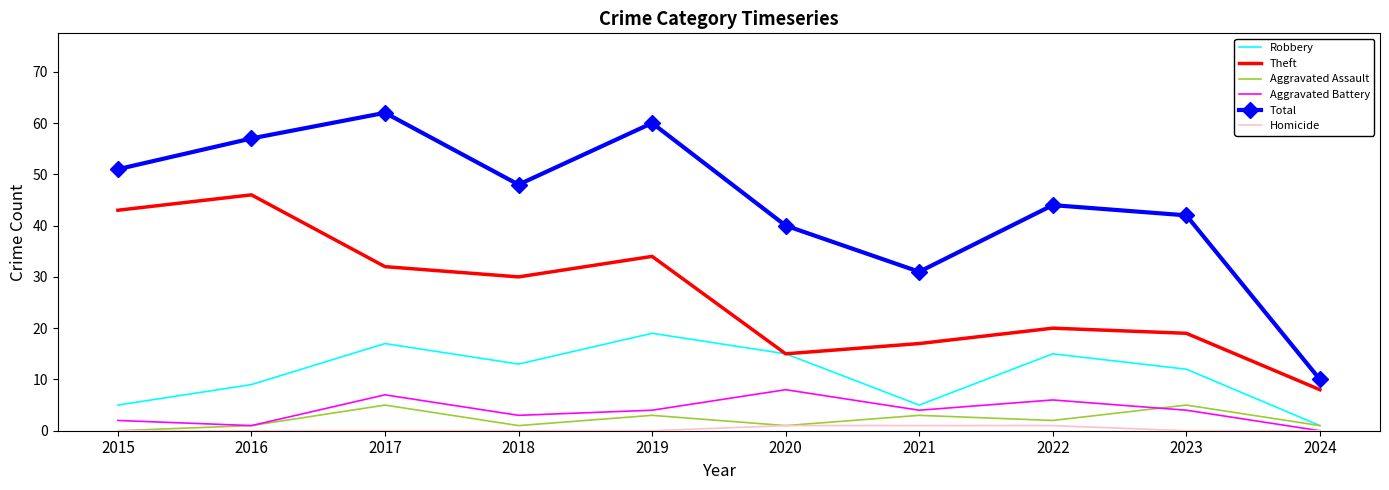

Count the number of data series in this chart.

6